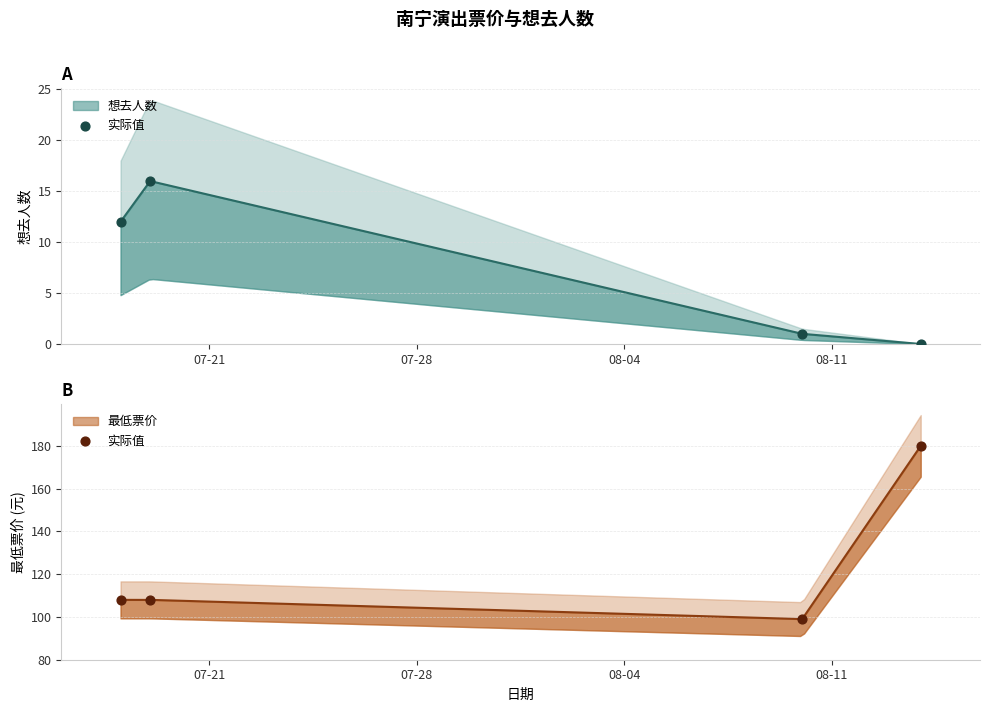

Between 07-21 and 08-11, which is larger?

08-11